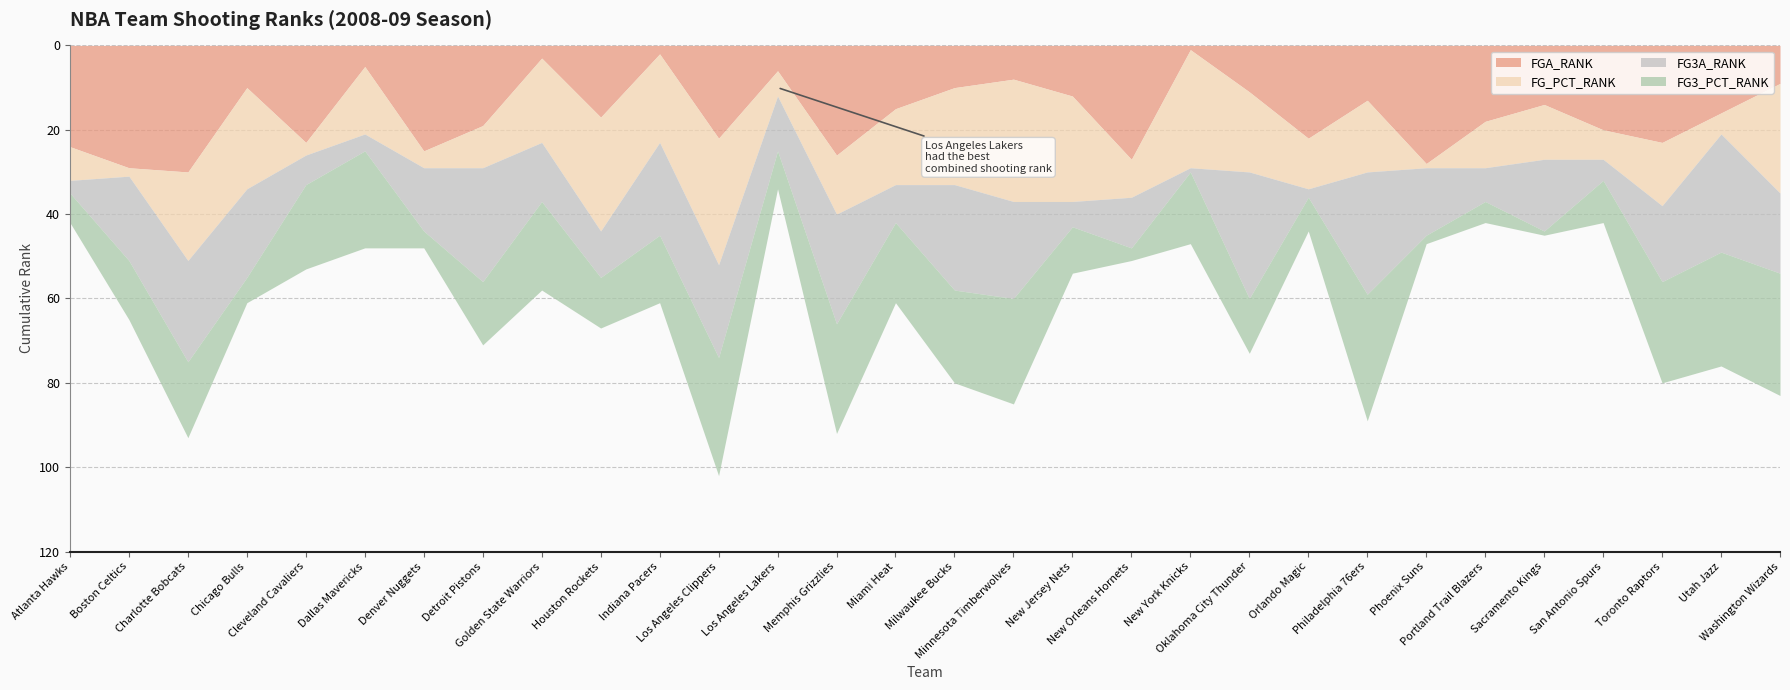

What is the average value of the FG_PCT_RANK series?

15